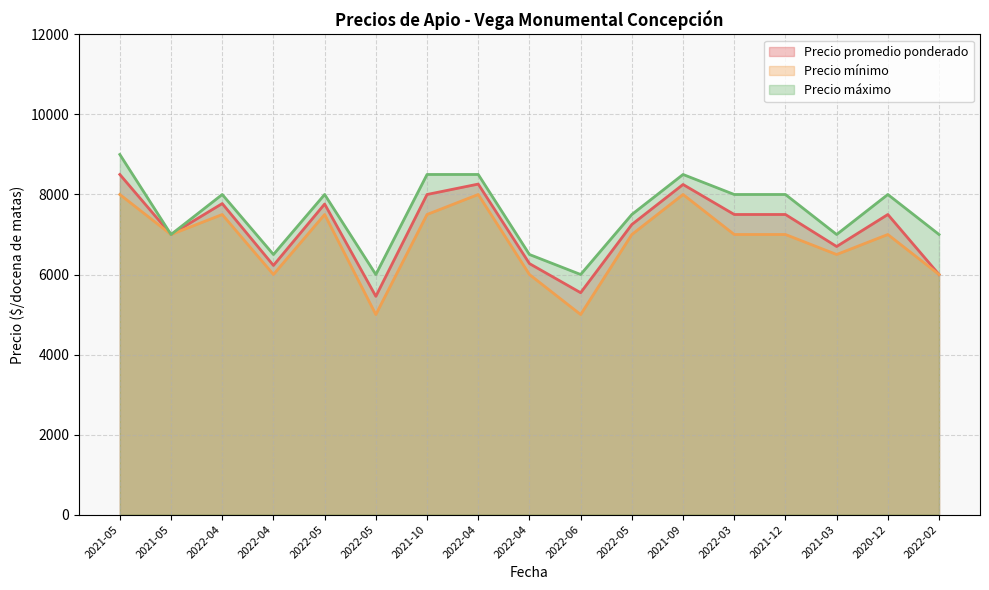

What is the maximum value for Precio mínimo?

8000